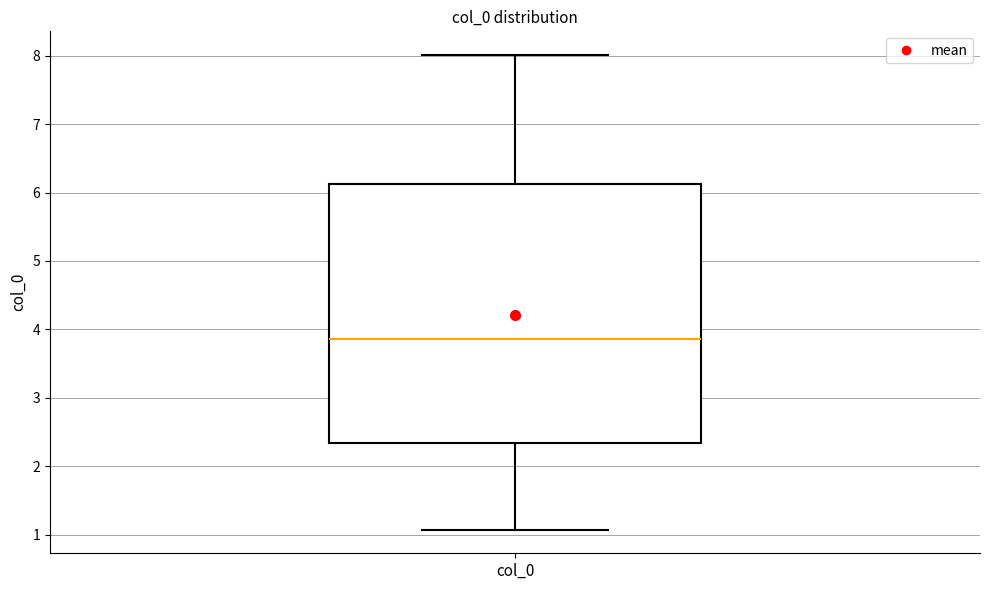

Read this box plot against the y-axis: the position of the median line, the range covered by the box, and the ends of both whiskers. The values are not printed on the chart, so give them approximately, as read against the axis.

median 3.9, box 2.3 to 6.1, whiskers 1.1 to 8.0